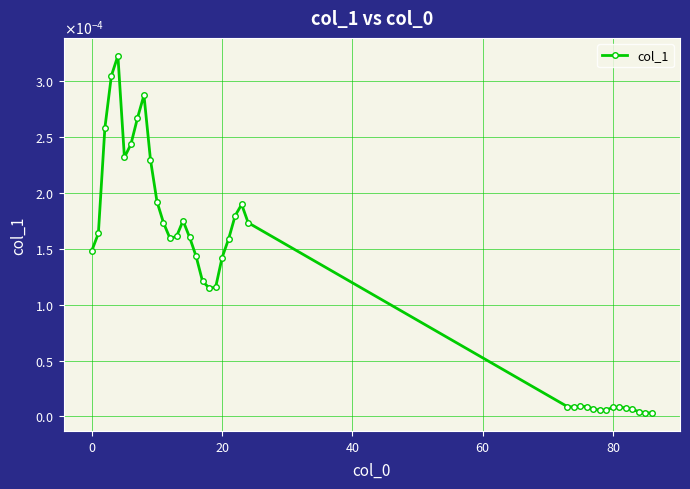

Is this an area chart (filled region under the line)?

No